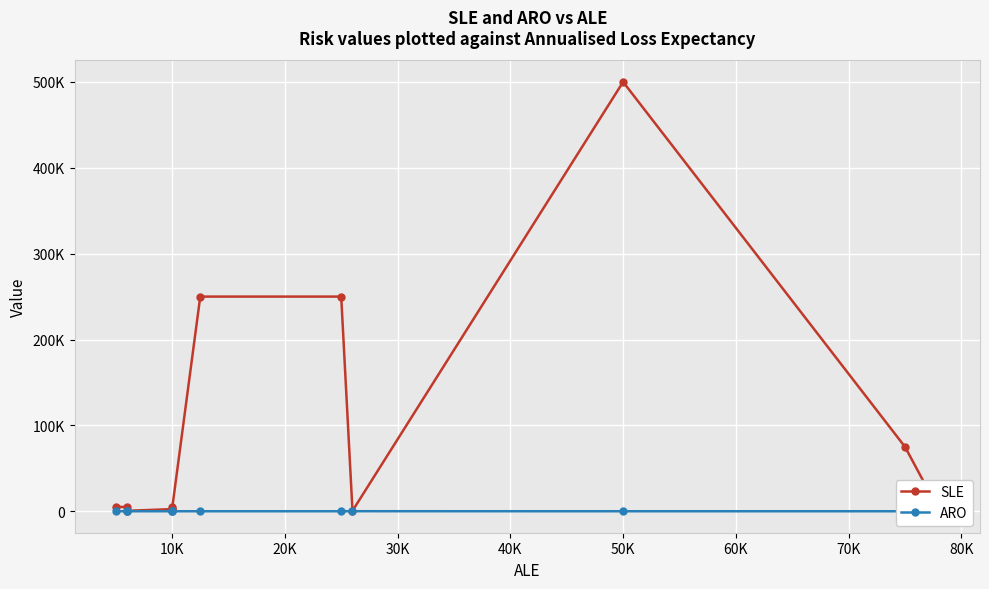

The value of SLE at 10K is 1548.4. True or false?

False